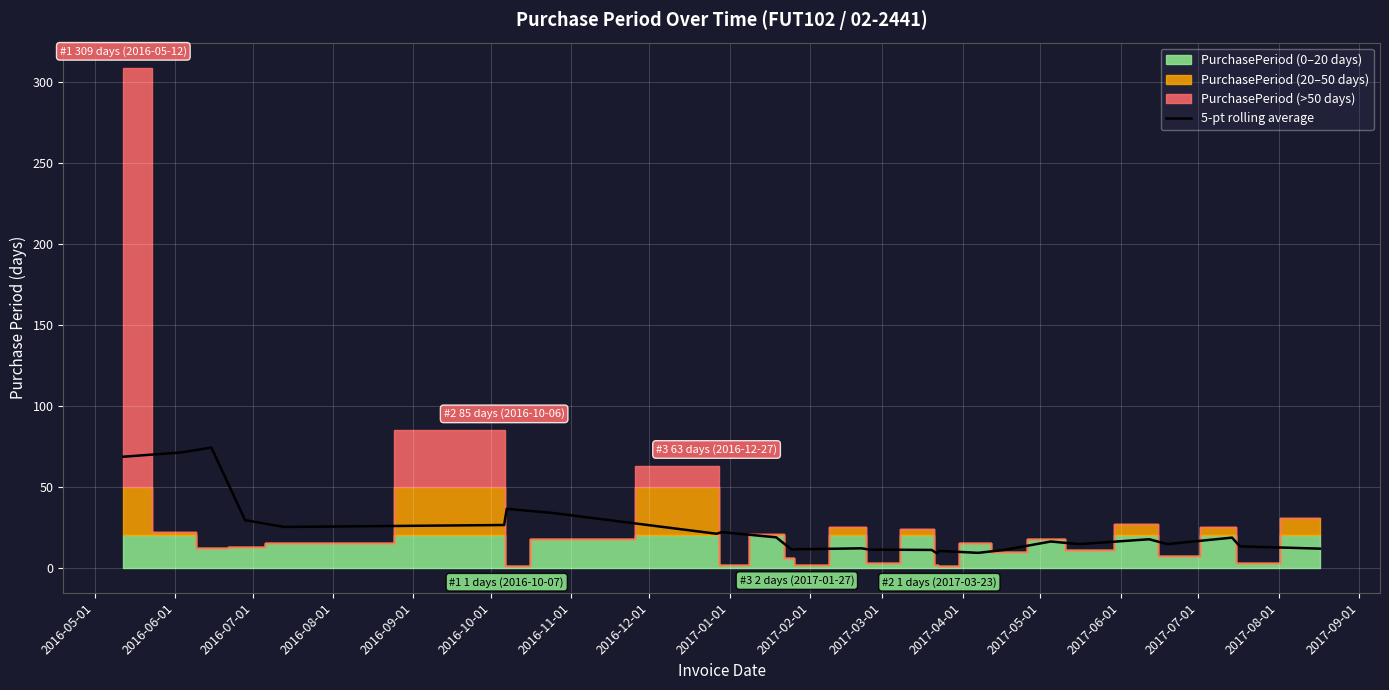

What is the highest value of the 5-pt rolling average series?

74.2